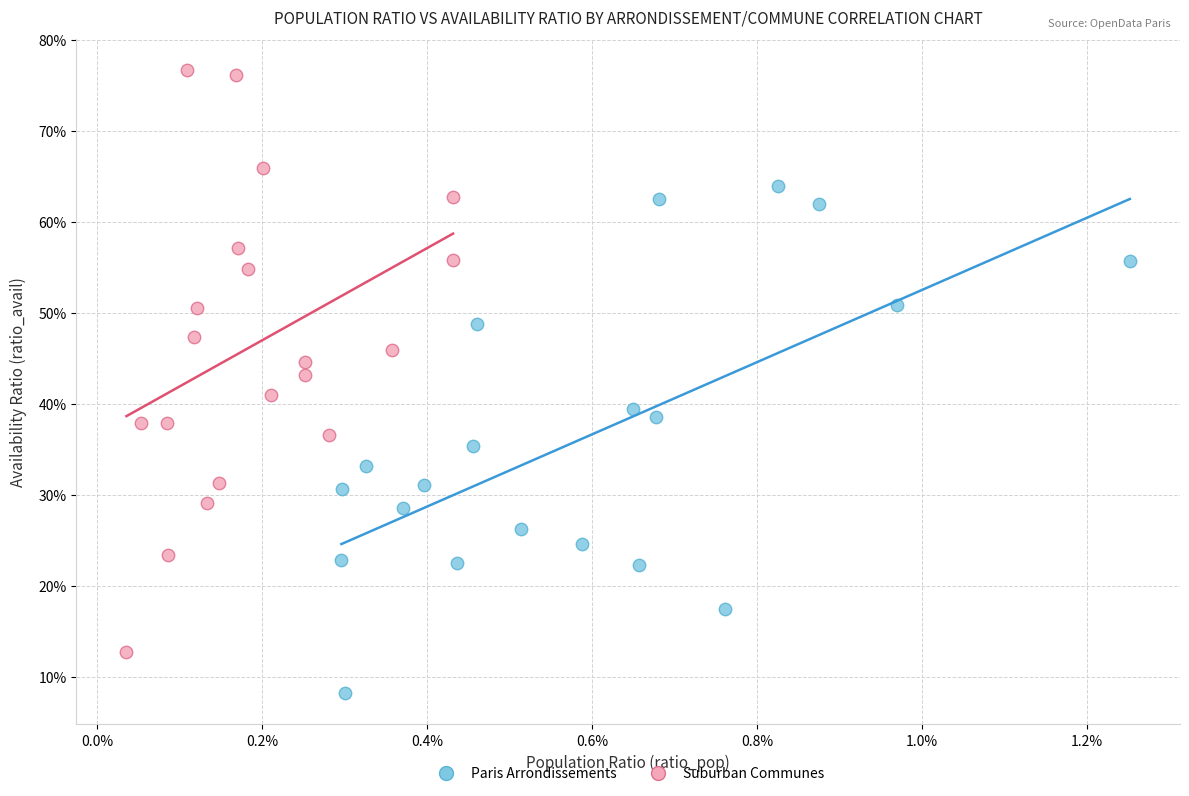

What are all the series names shown in the legend?

Paris Arrondissements, Suburban Communes